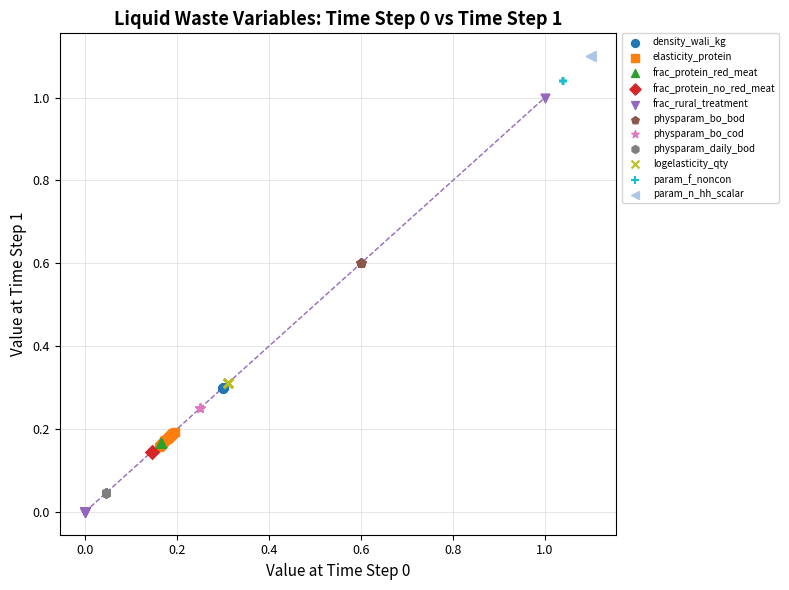

Which series contains the highest Y value?

param_n_hh_scalar